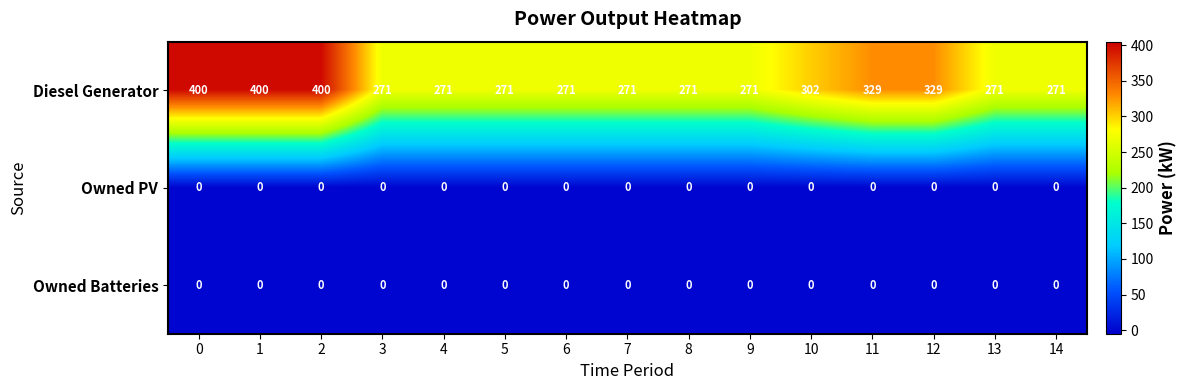

True or false: Diesel Generator has a value of 371 at 9.

False